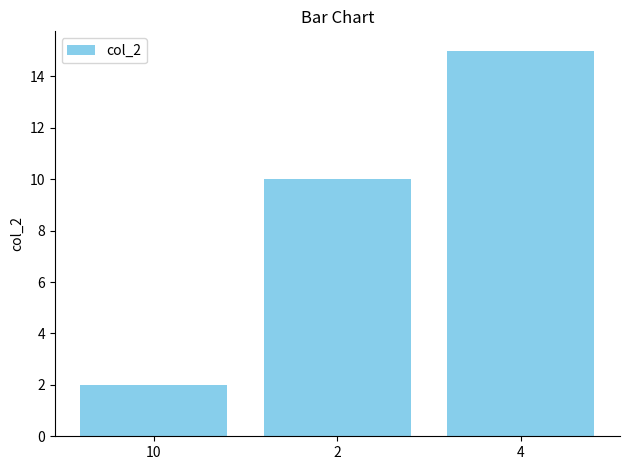

The chart shows a value of 15 at 4. True or false?

True